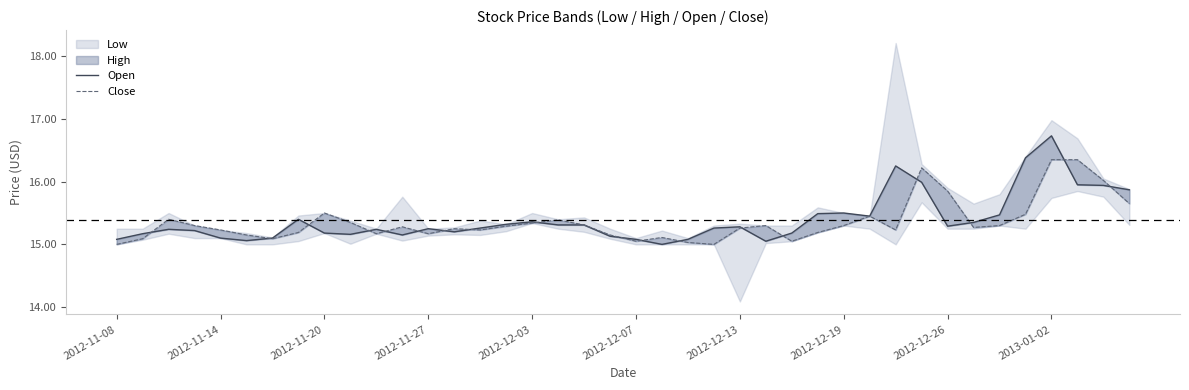

What is the difference between the Close values at 2012-12-03 and 17?

0.2